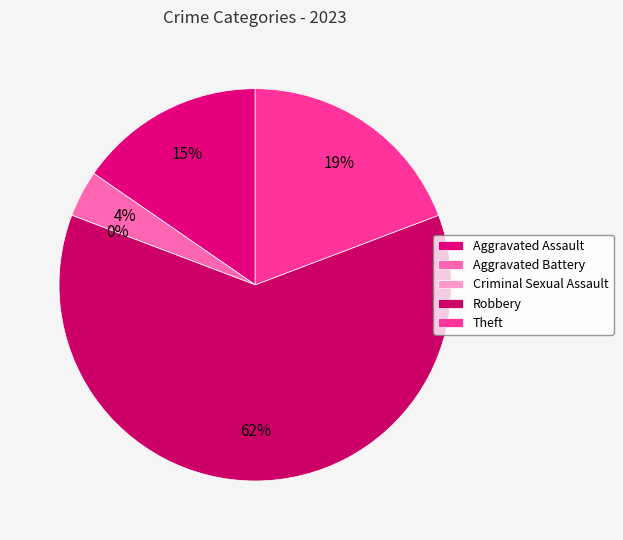

What is the ratio of the value at Aggravated Assault to the value at Theft?

0.8